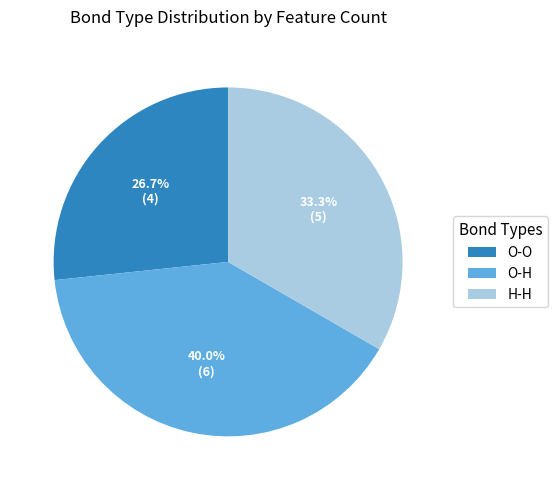

What is the ratio of the value at O-O to the value at O-H?

0.7